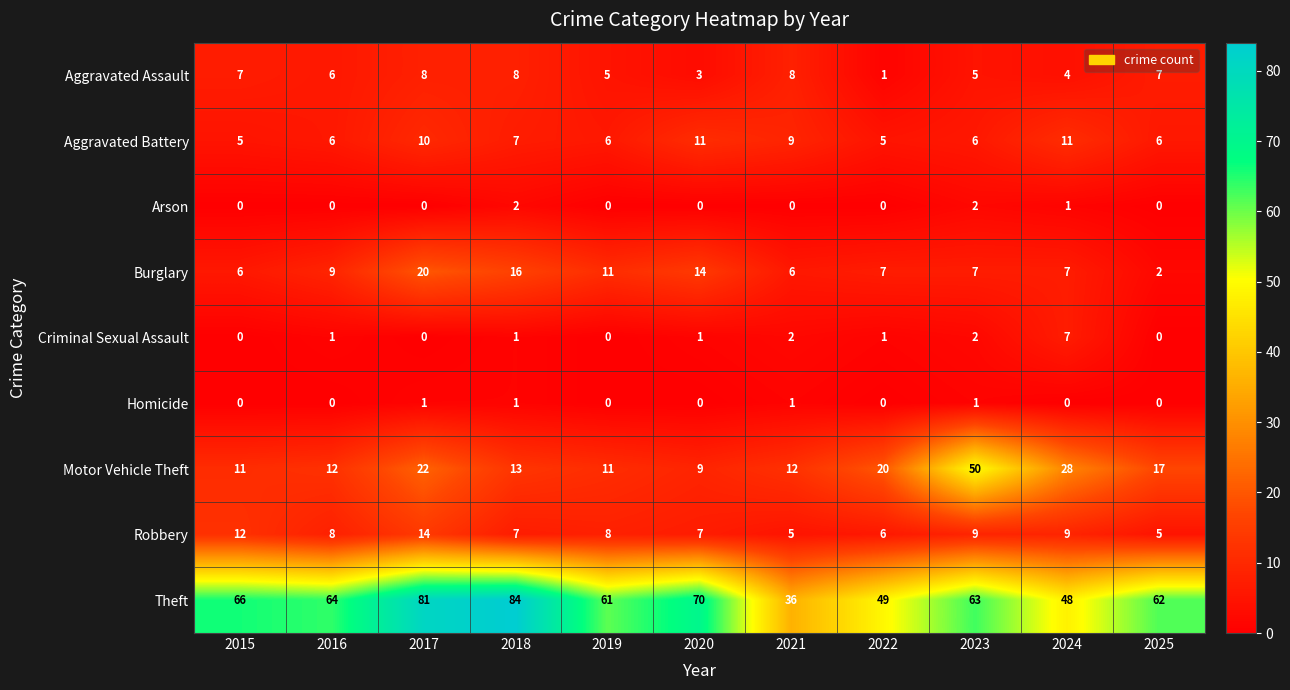

The Criminal Sexual Assault series shows -3 at 2017. True or false?

False